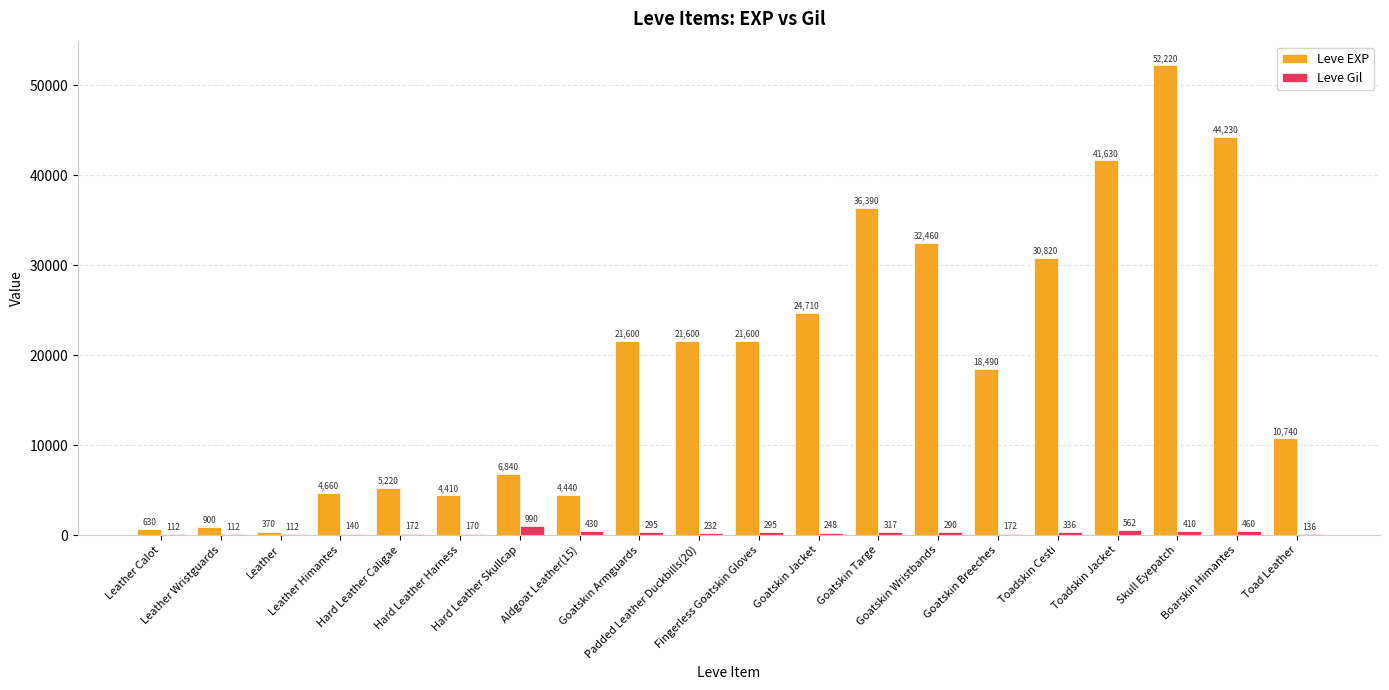

Which series has the largest total across all categories?

Leve EXP